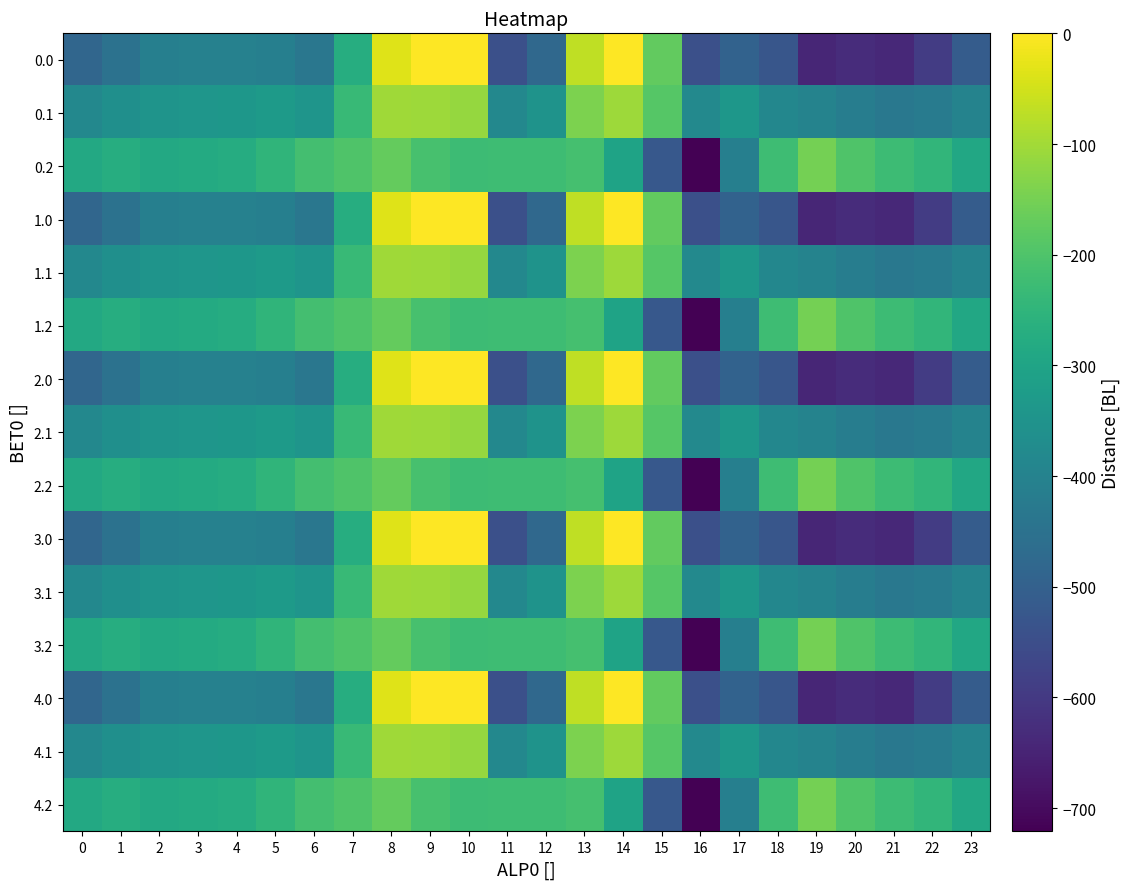

What is the smallest value displayed?

-721.2